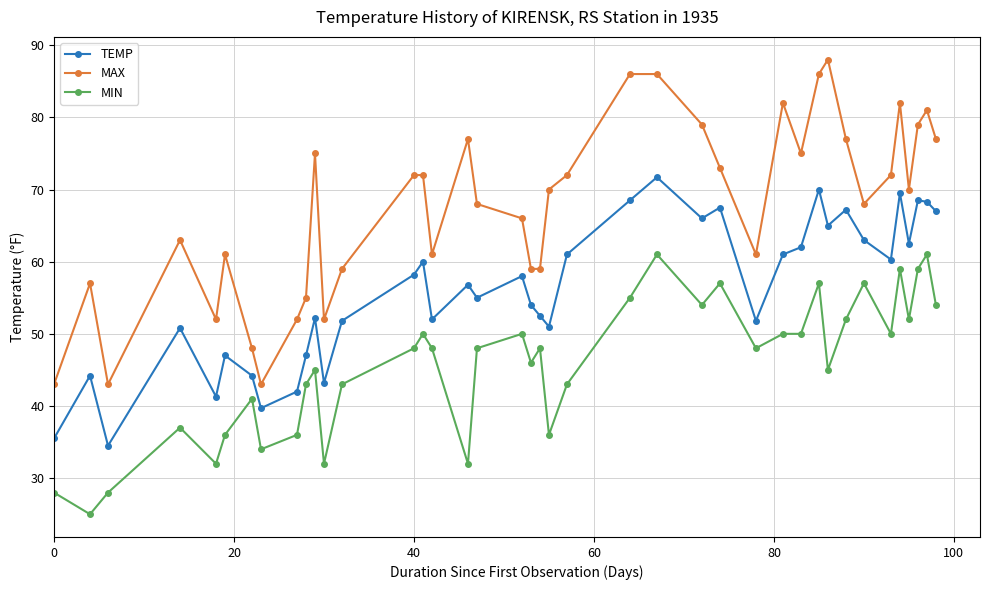

What is the value of the MAX point at the 26th from the left?

79.0